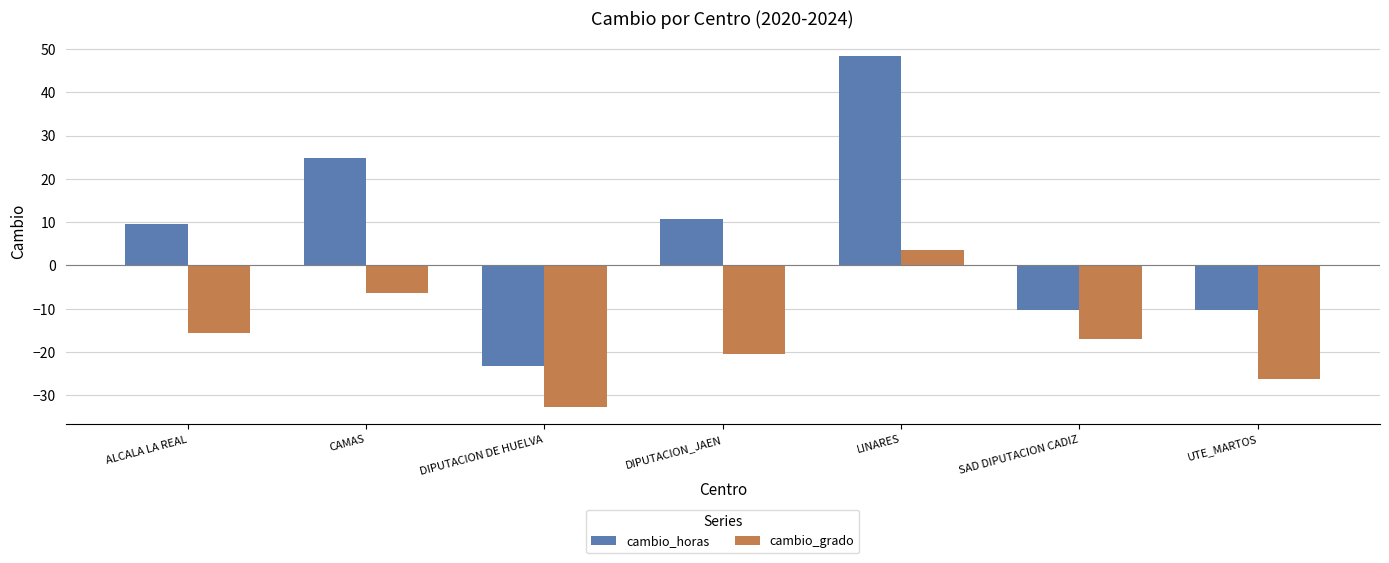

At how many categories does at least one series exceed 2?

4